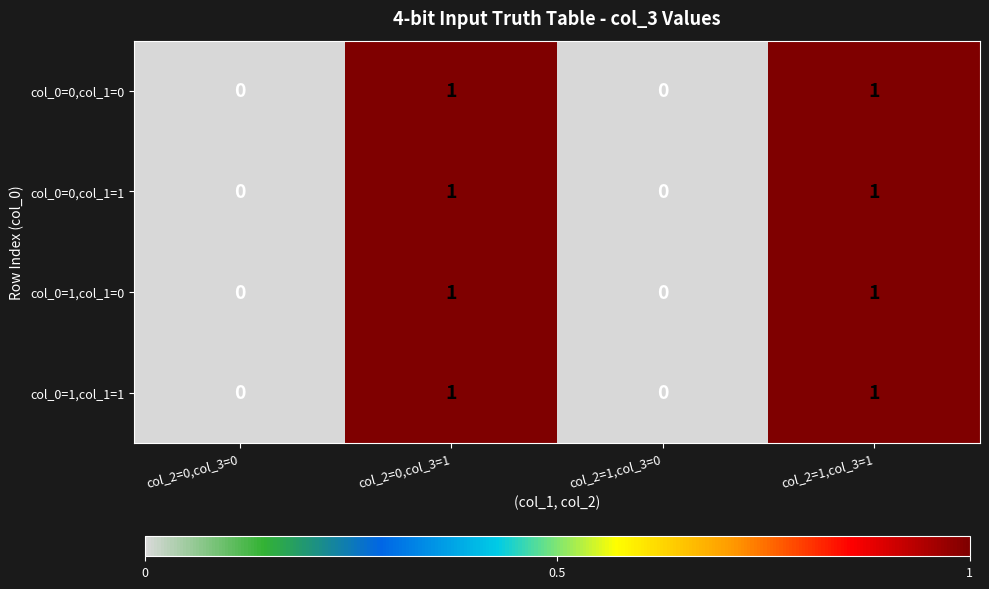

Is the value of col_0=1,col_1=0 at col_2=0,col_3=1 greater than the value of col_0=0,col_1=1 at col_2=1,col_3=0?

Yes